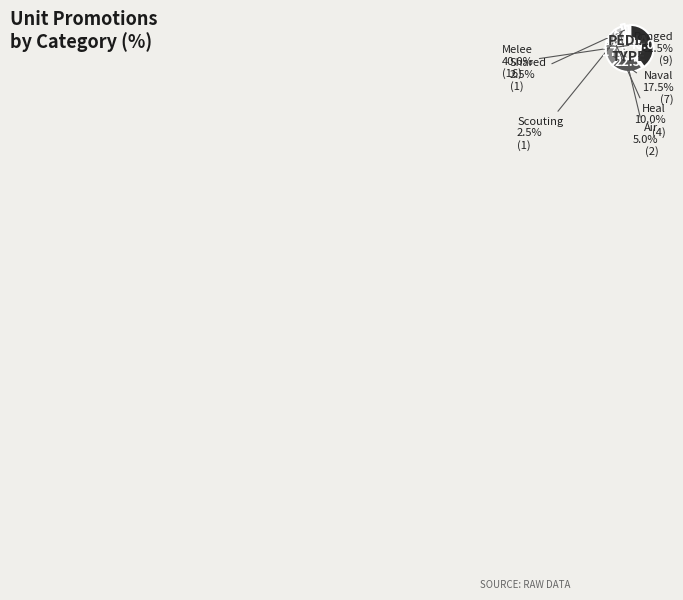

To the nearest percent, what percentage of the pie is PEDIA_RANGED?

22%